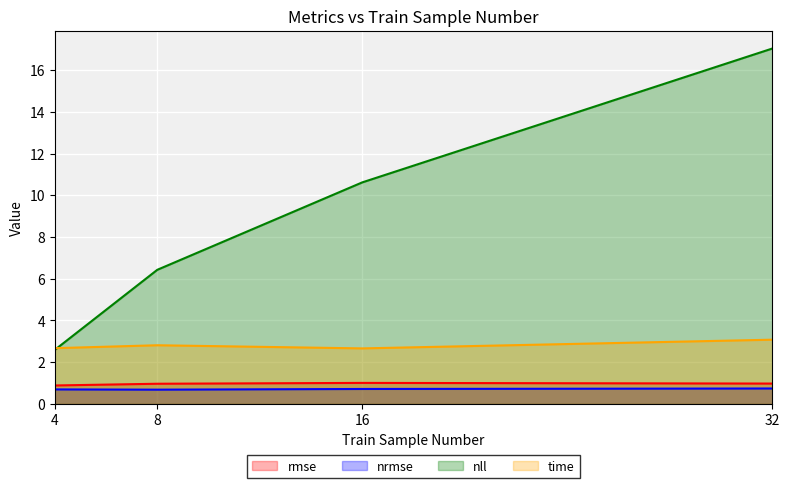

How many data points does each series have?

4